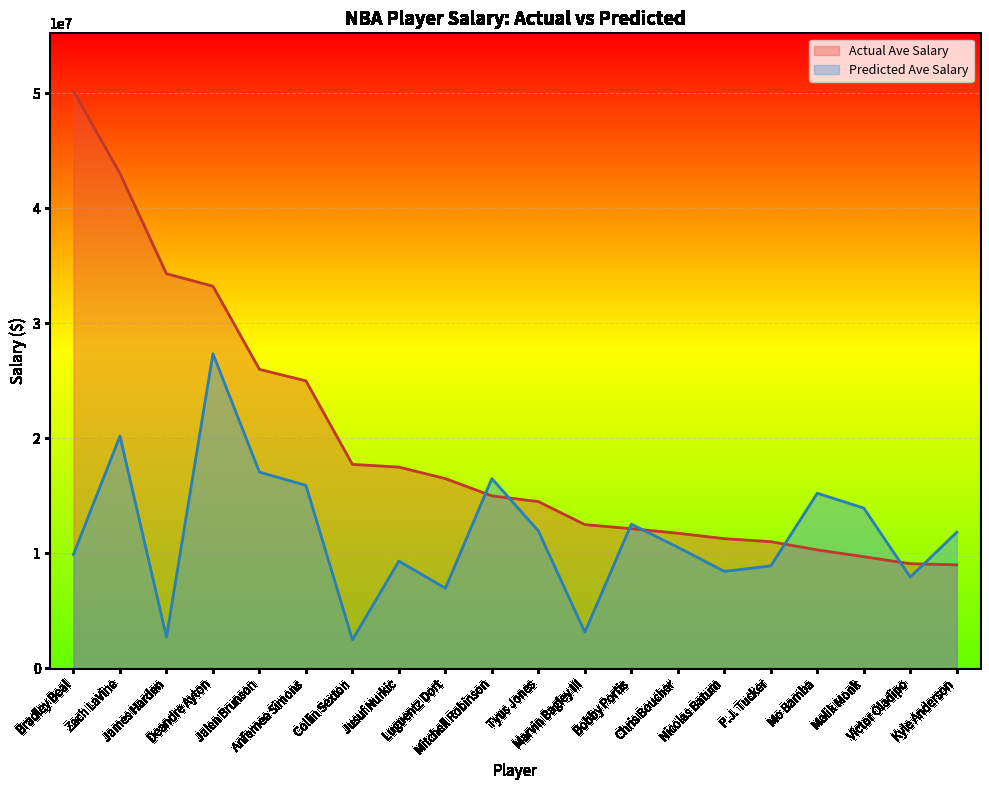

Rank the series by their average value, from highest to lowest.

Actual Ave Salary, Predicted Ave Salary